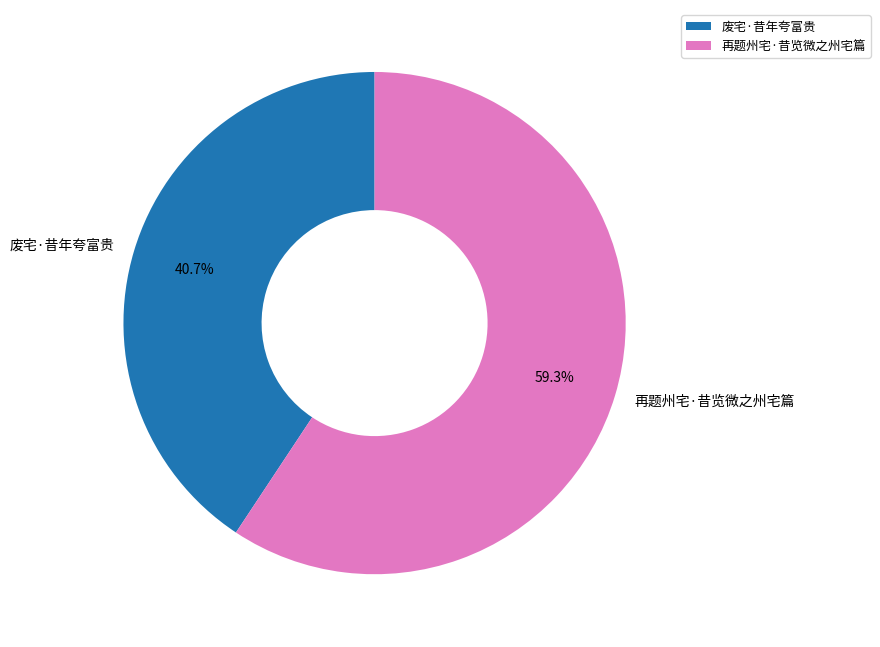

Rank the categories by value from highest to lowest.

再题州宅·昔览微之州宅篇, 废宅·昔年夸富贵